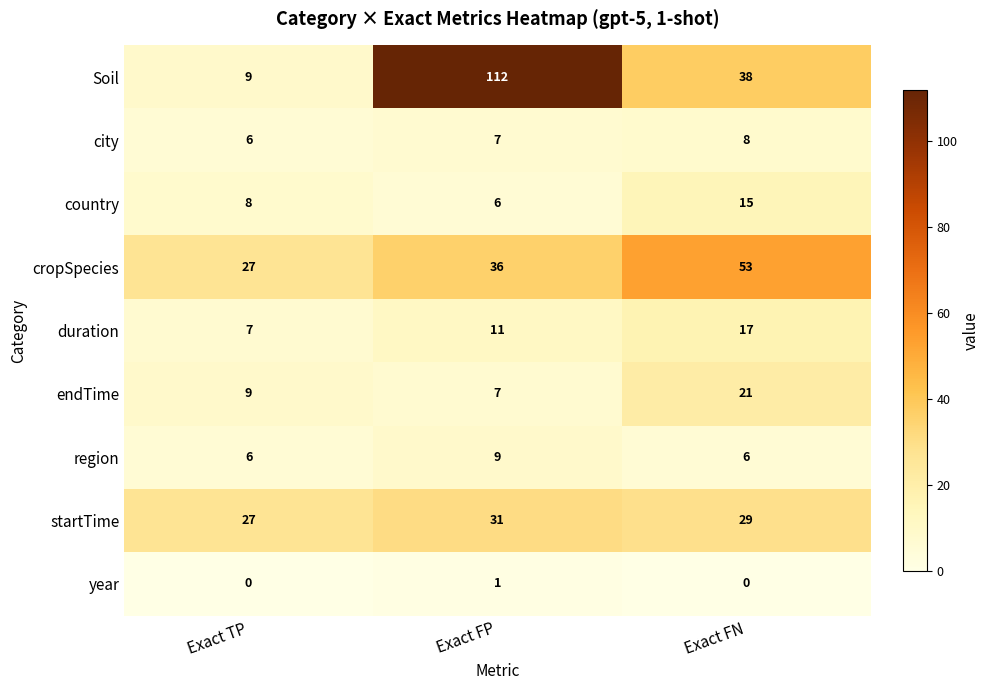

Which series has the largest range (max minus min)?

Soil